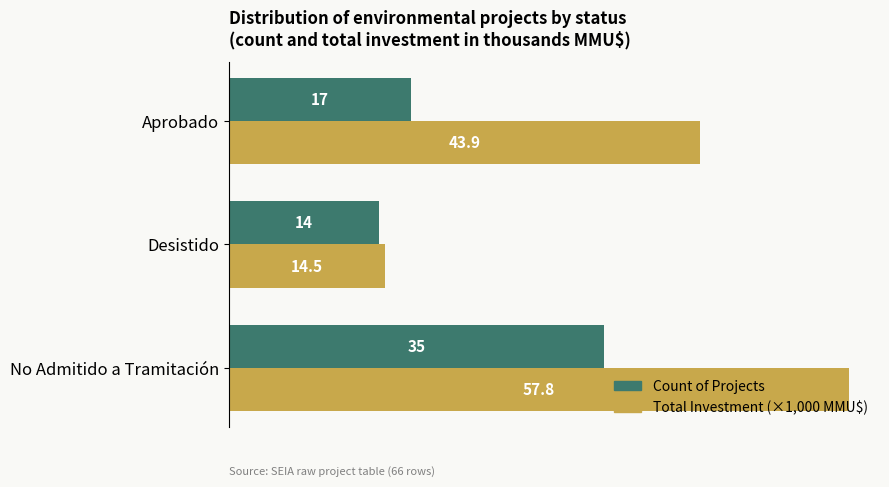

At which category does the chart reach its peak across all series?

No Admitido a Tramitación